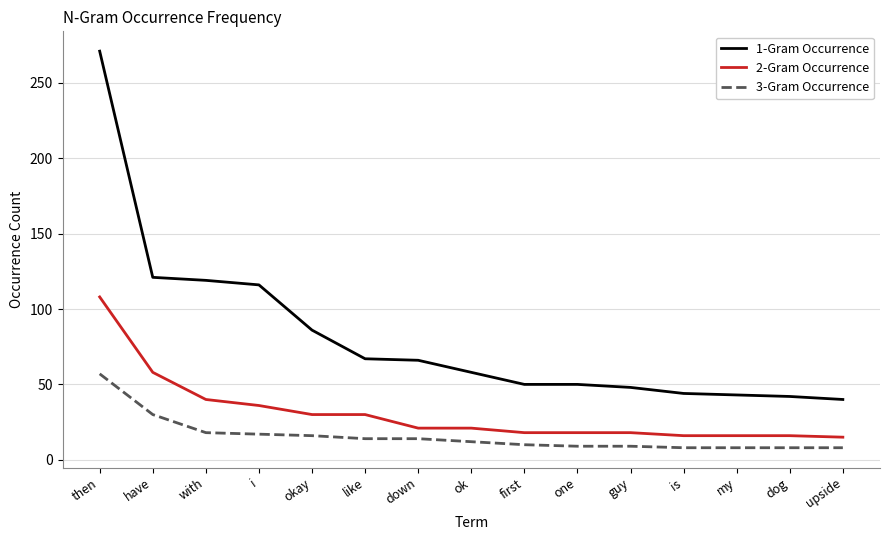

What position from the right is okay?

11